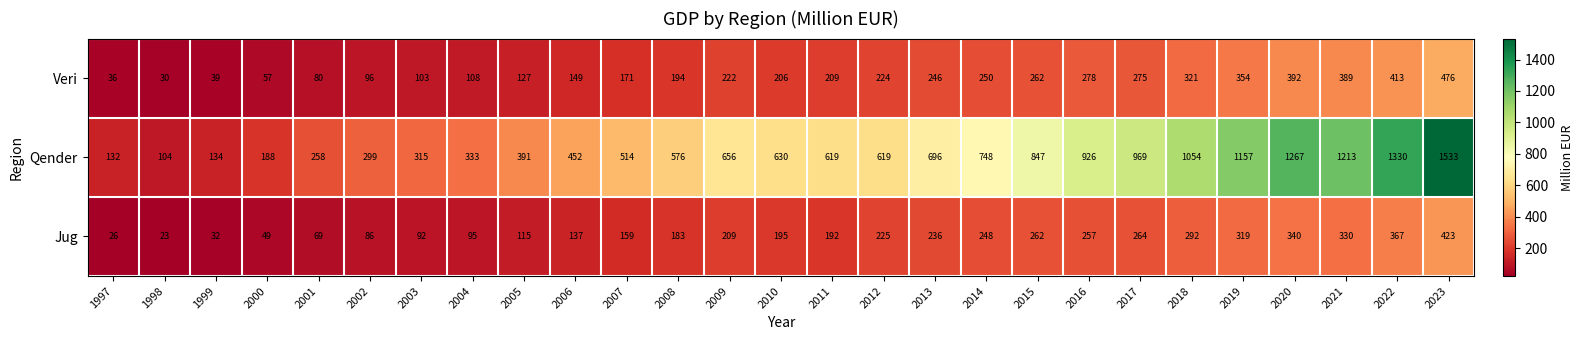

At how many categories does at least one series exceed 151?

24